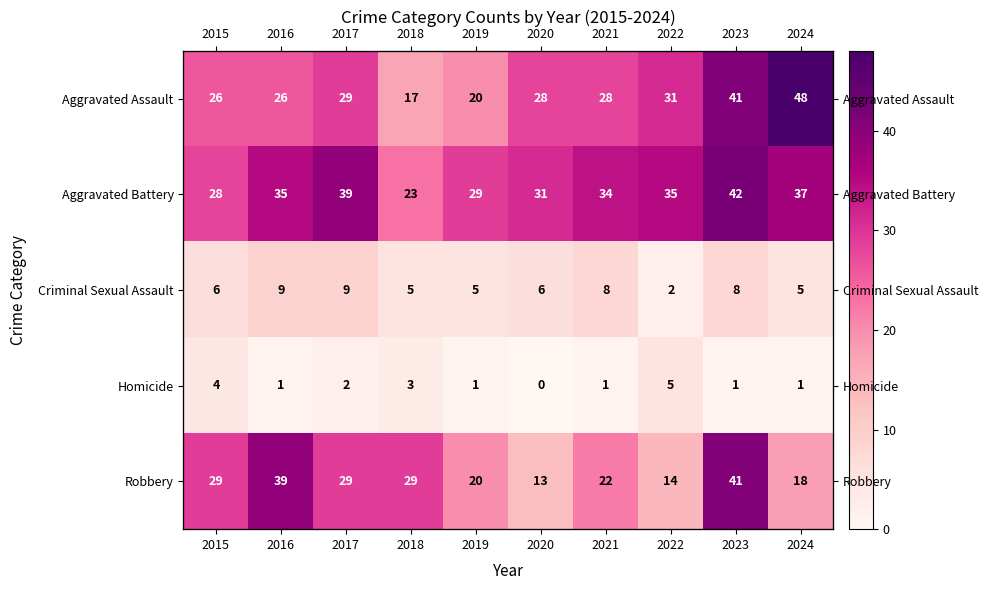

What is the sum of all Homicide values?

19